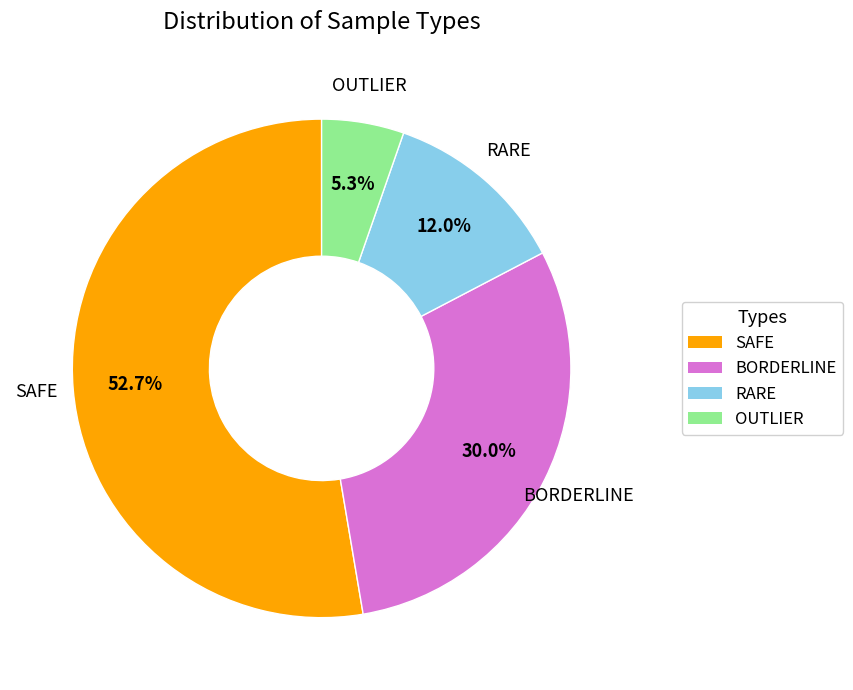

To the nearest percent, what is the average slice percentage?

25%